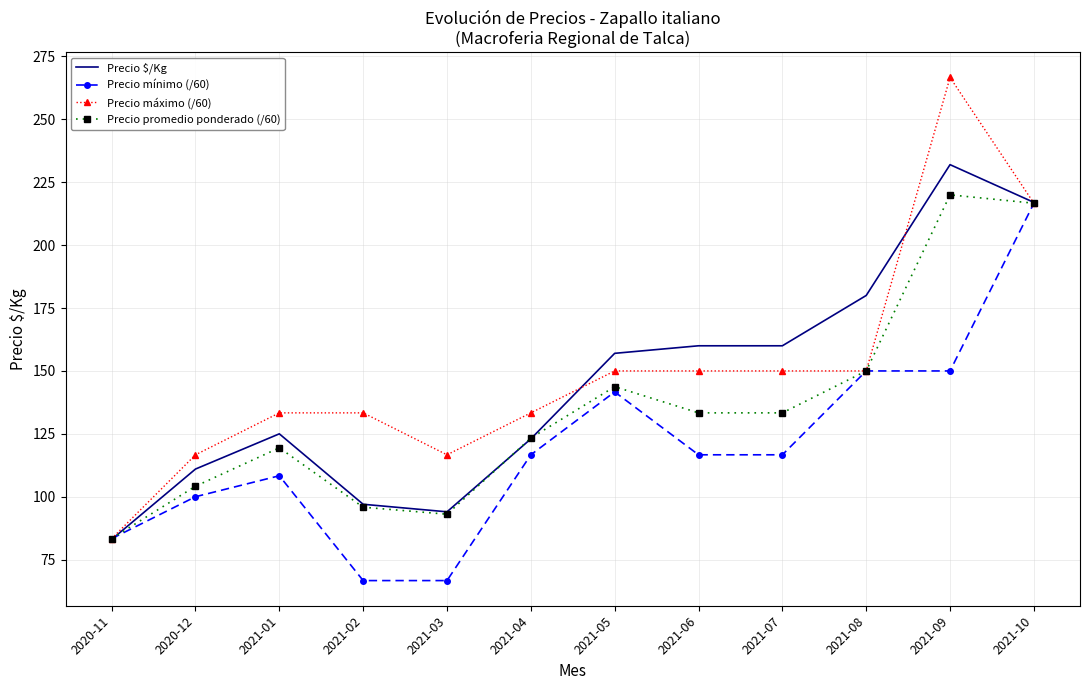

Which category has the highest value across all series?

2021-09